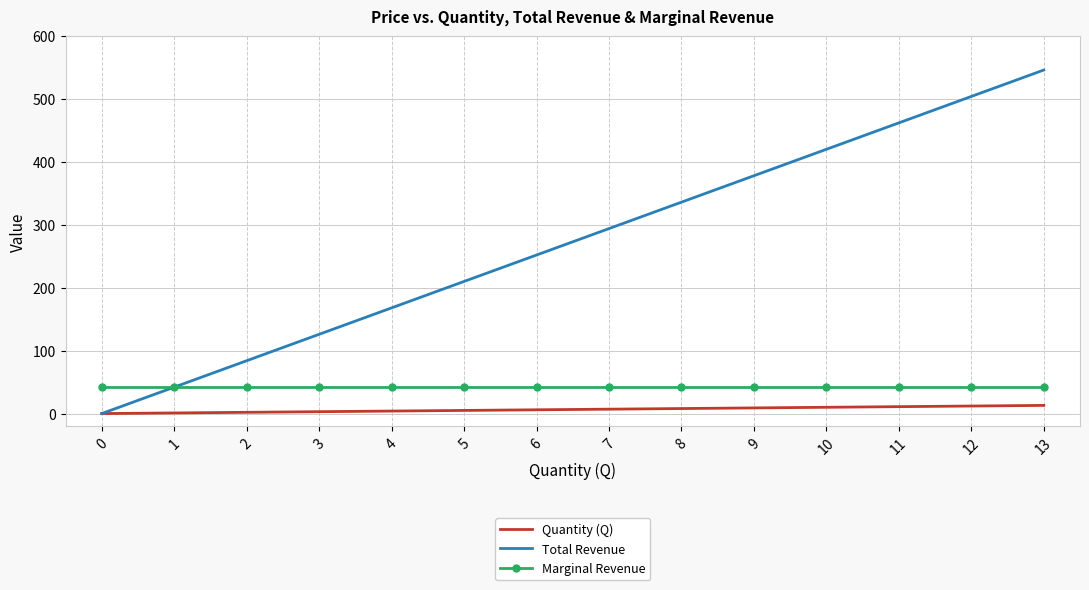

What is the spread (max minus min) of values at 1?

41